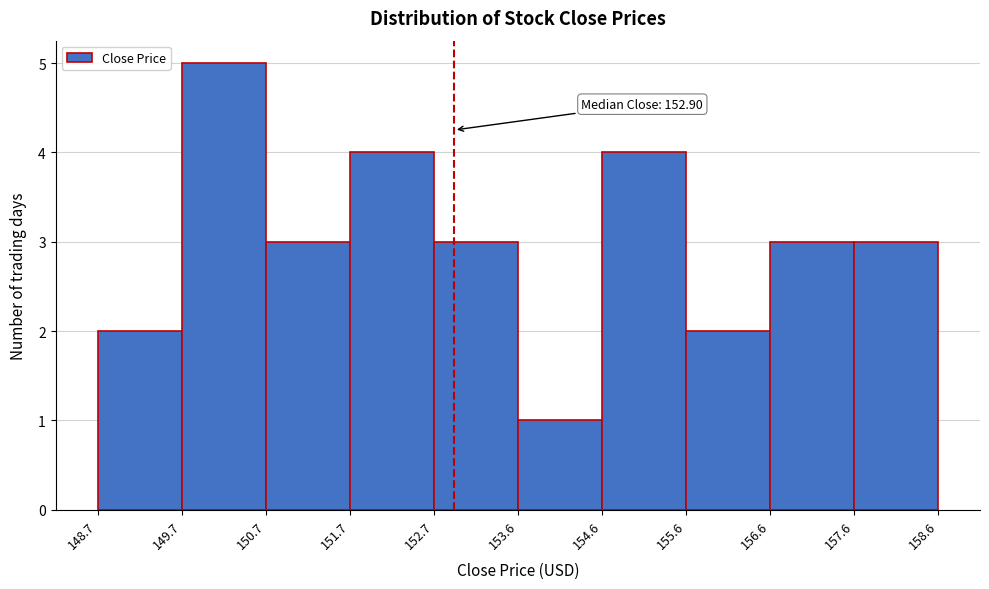

Over which range of the x-axis is the bar tallest?

149.7 to 150.7